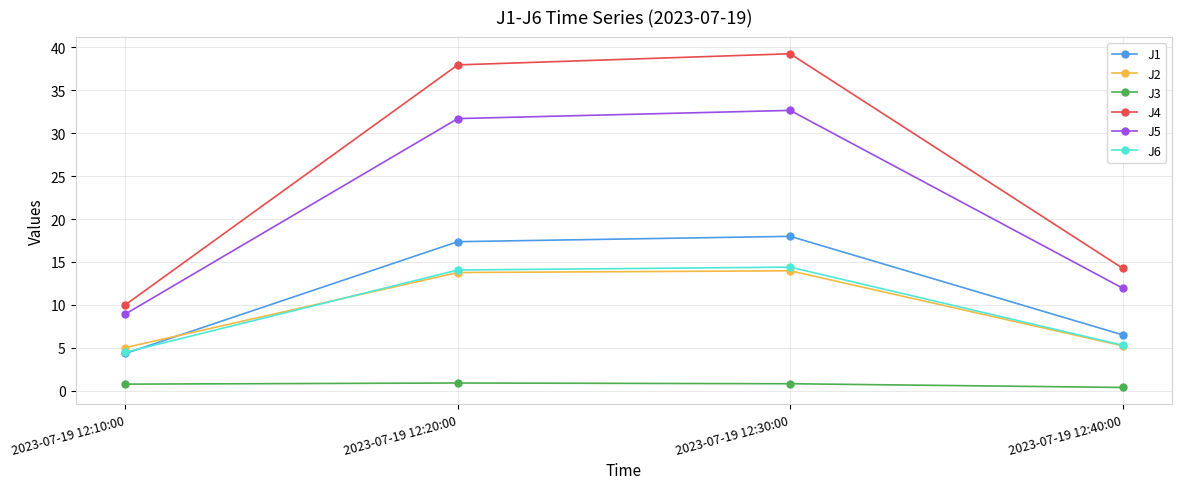

Which series changed the most between 2023-07-19 12:20:00 and 2023-07-19 12:30:00?

J4